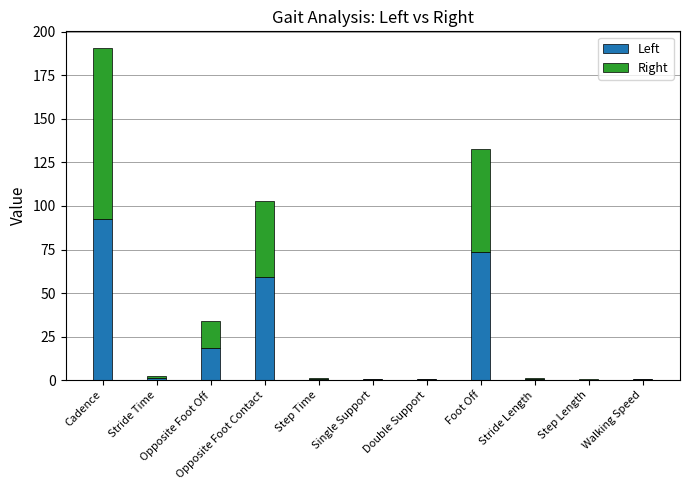

What is the sum of all Left values?

247.9